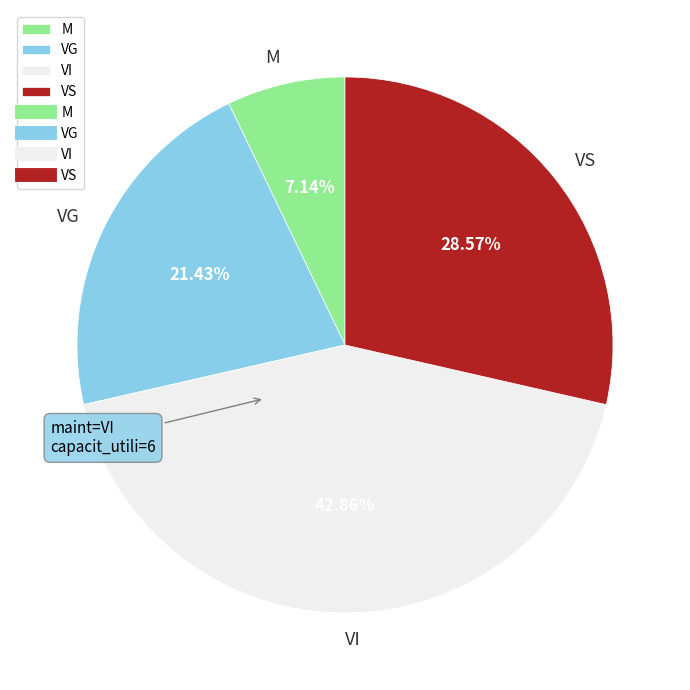

The VI slice represents 43% of the pie. True or false?

True